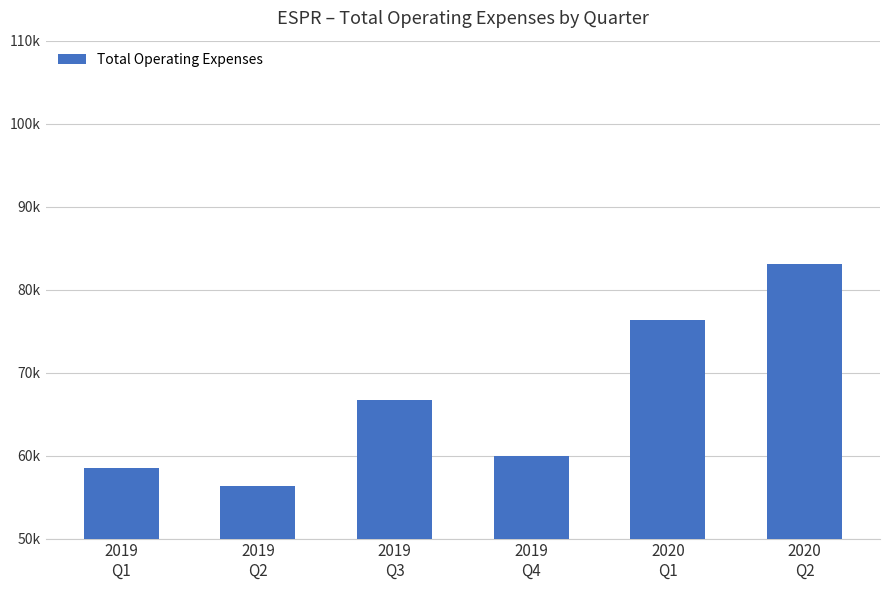

What is the difference between the values at 2019
Q2 and 2020
Q2?

26800